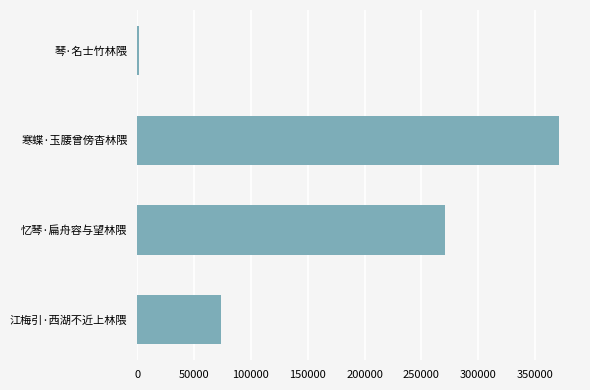

True or false: the data shows 40456 at 江梅引·西湖不近上林隈.

False